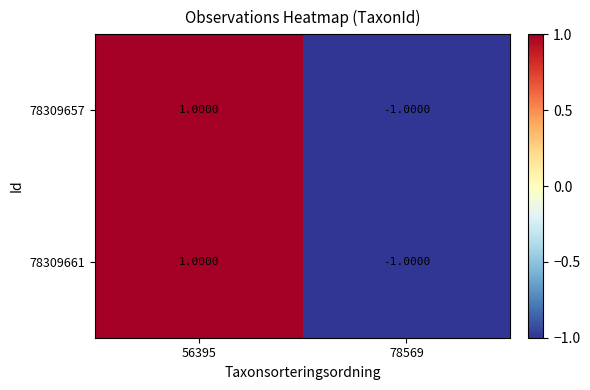

At which category is the sum across all series the highest?

56395